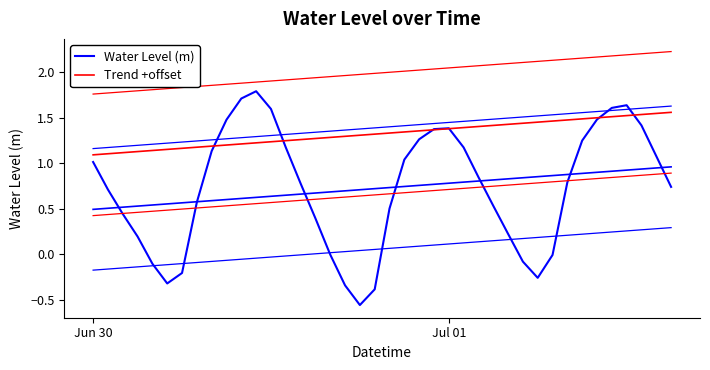

What is the difference between the second highest and minimum values in the Water Level (m) series?

2.3